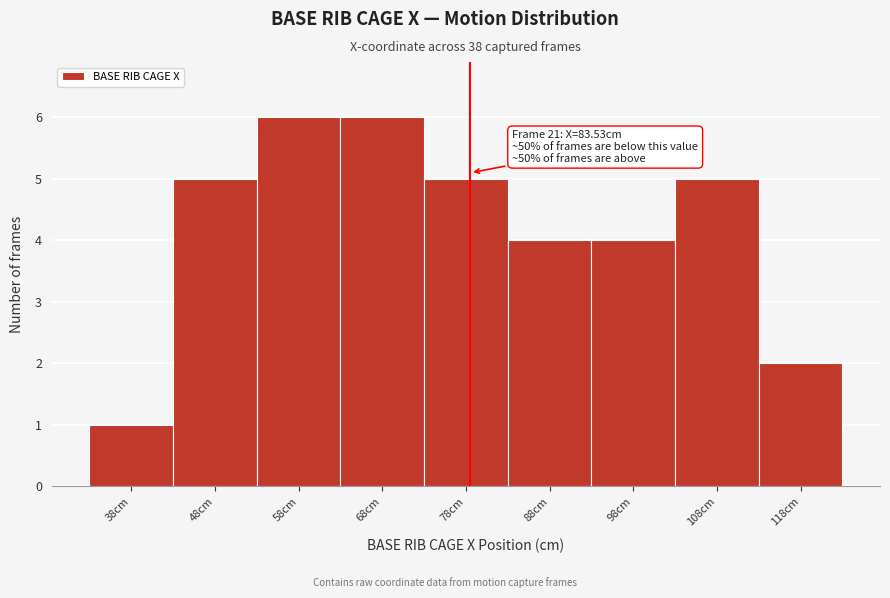

Reading left to right, transcribe all the data shown in this chart.

1	5	6	6	5	4	4	5	2